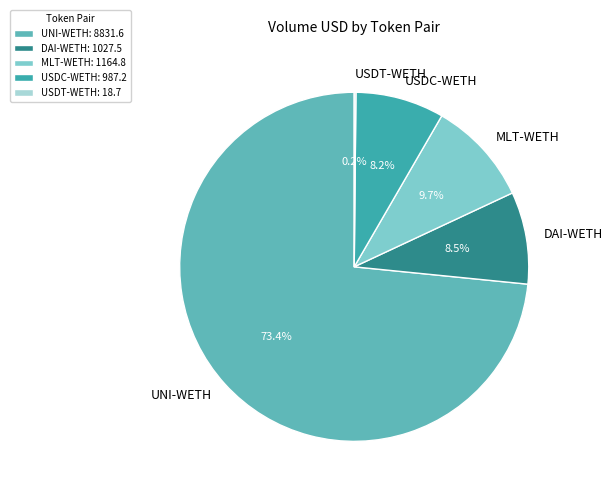

Is there any slice that represents more than half of the pie?

Yes